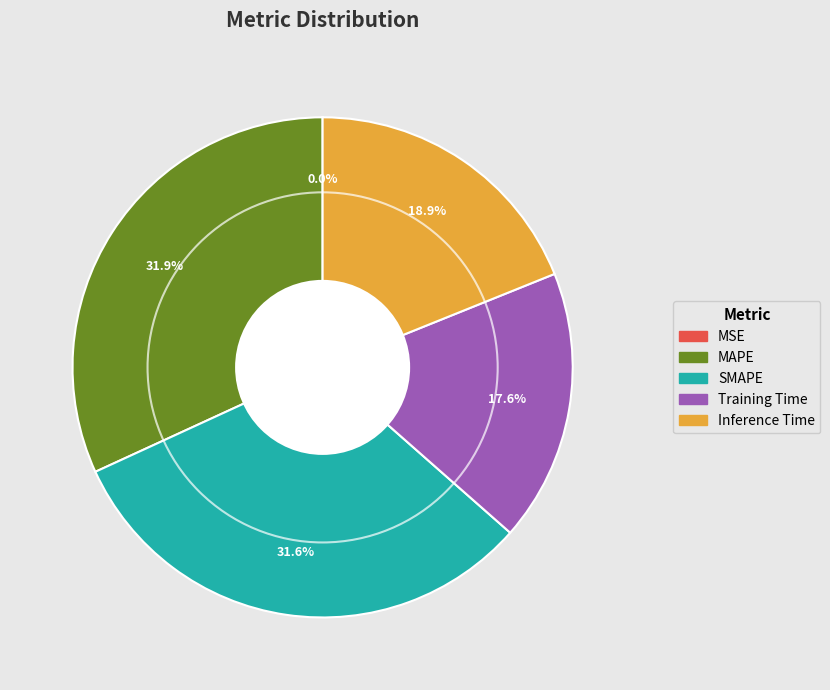

Between MAPE and Training Time, which is larger?

MAPE